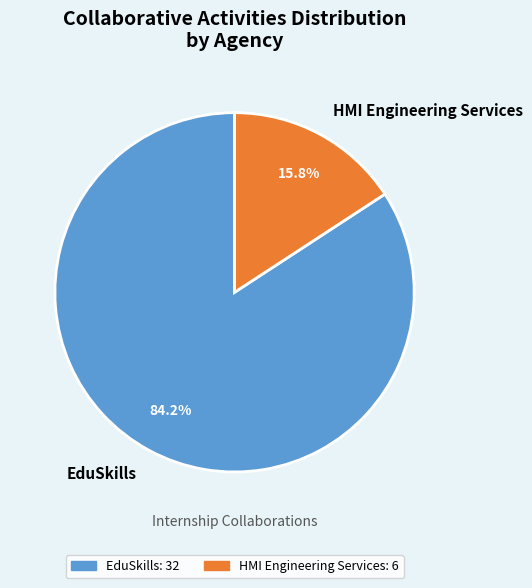

Which has a higher value, EduSkills or HMI Engineering Services?

EduSkills